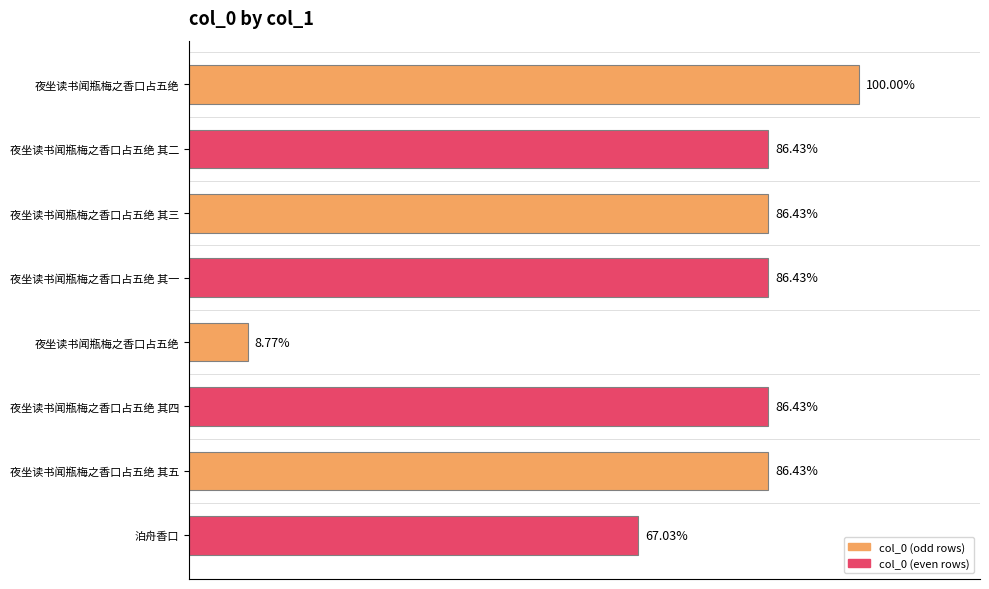

Are the bars horizontal?

Yes